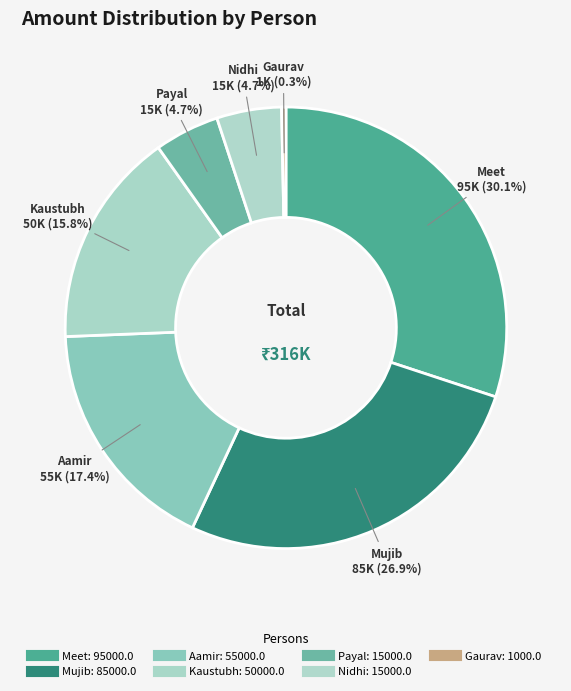

Which category has the biggest portion of the pie?

Meet